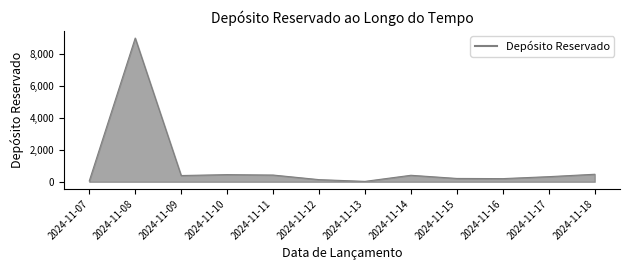

What is the maximum value shown in the chart?

9000.0